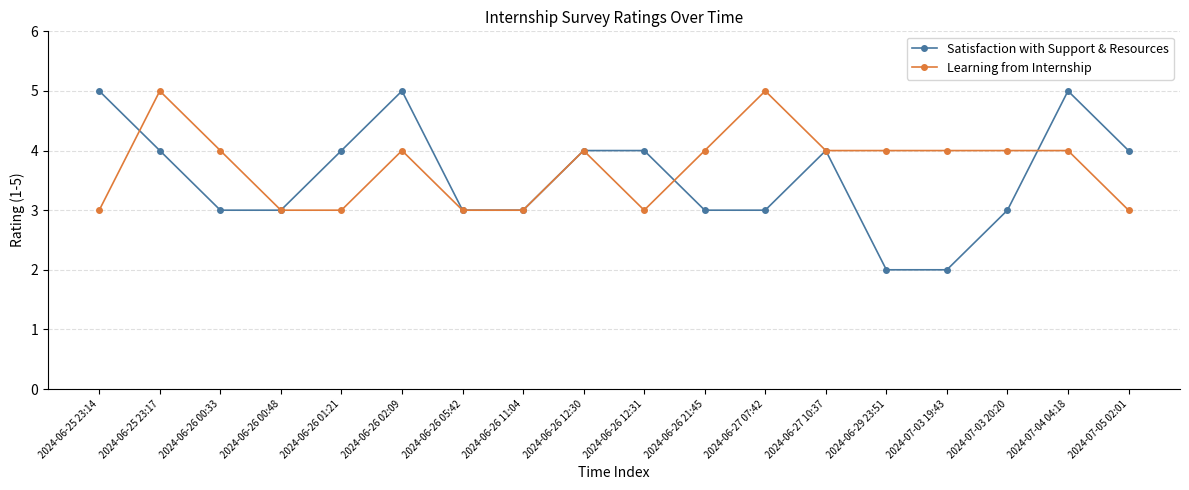

Is the value of Learning from Internship at 2024-06-26 01:21 greater than the value of Satisfaction with Support & Resources at 2024-06-27 10:37?

No